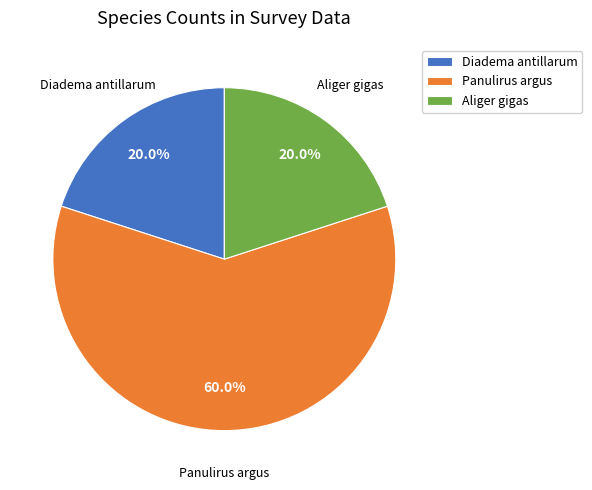

To the nearest percent, what is the difference between the Panulirus argus and Diadema antillarum slice percentages?

40%